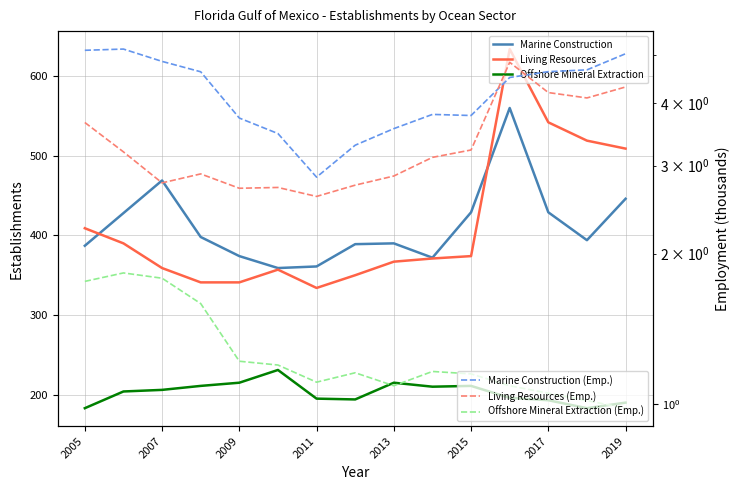

Does the chart display data point markers on the line(s)?

No